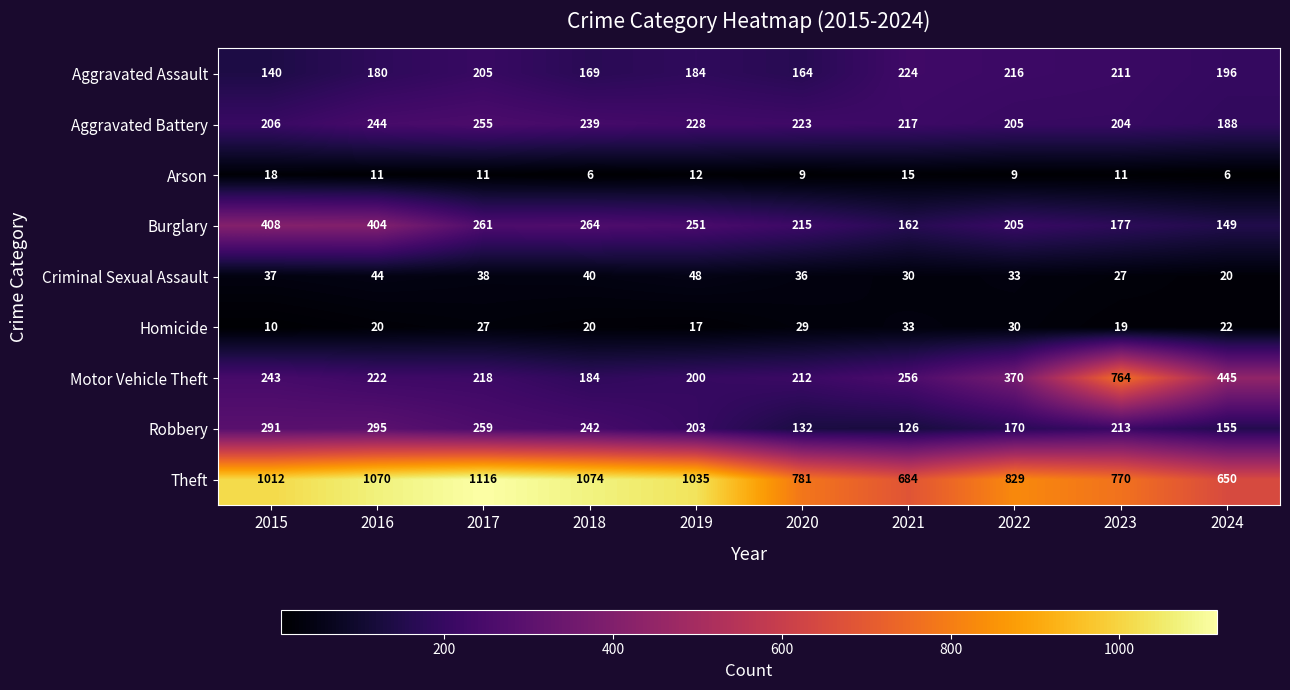

The value of Burglary at 2022 is 205. True or false?

True